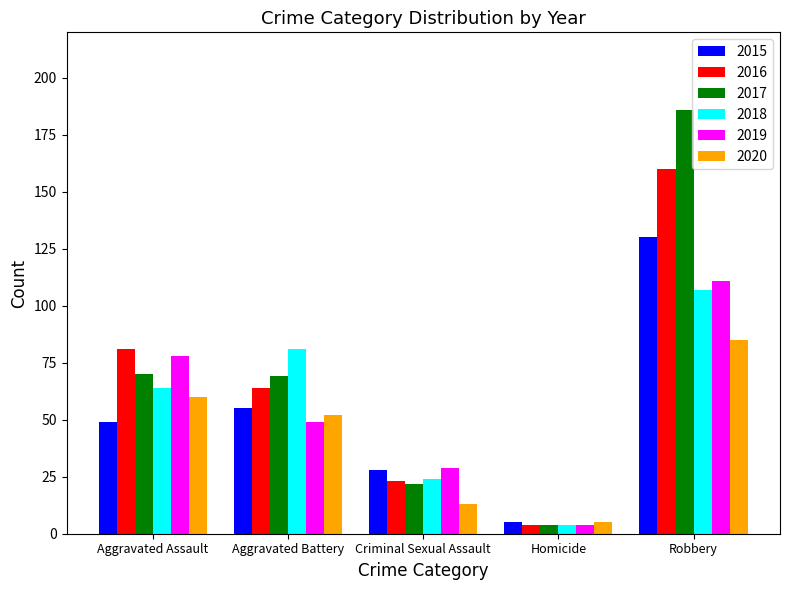

Which label corresponds to the largest value in the chart?

Robbery